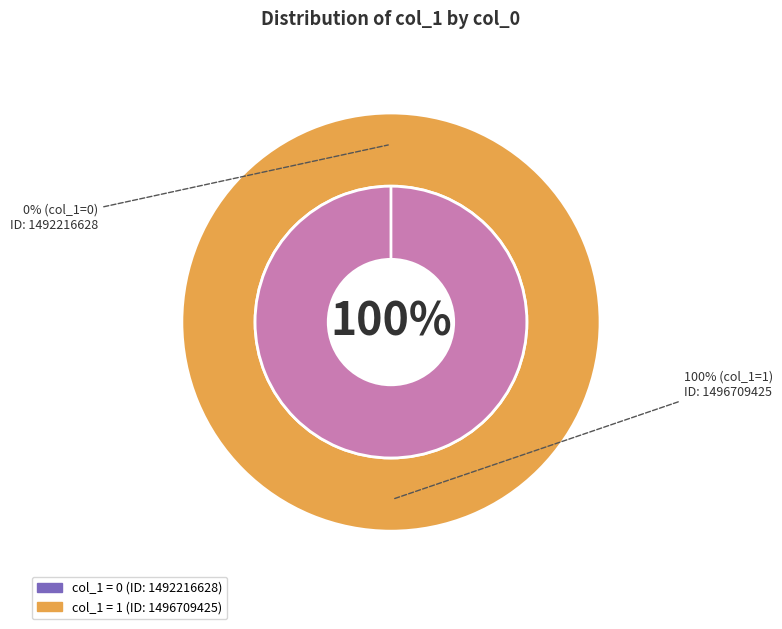

How much of the chart is everything except 1492216628?

100.0%